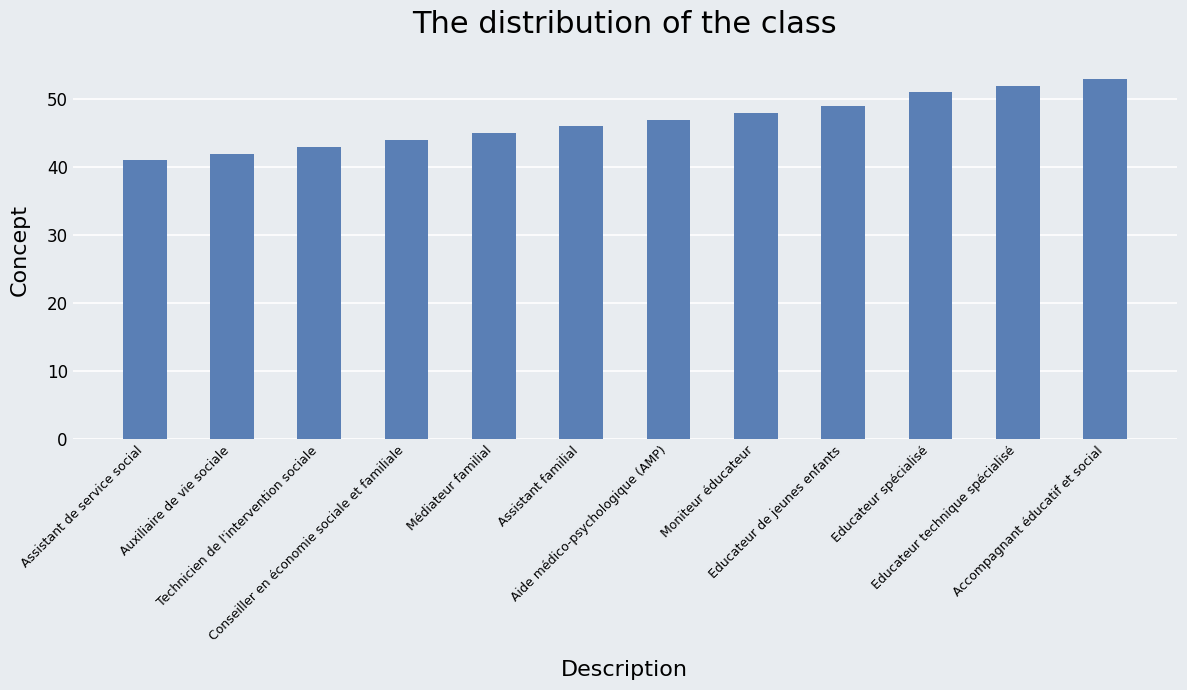

What is the difference between the maximum and second lowest values?

11